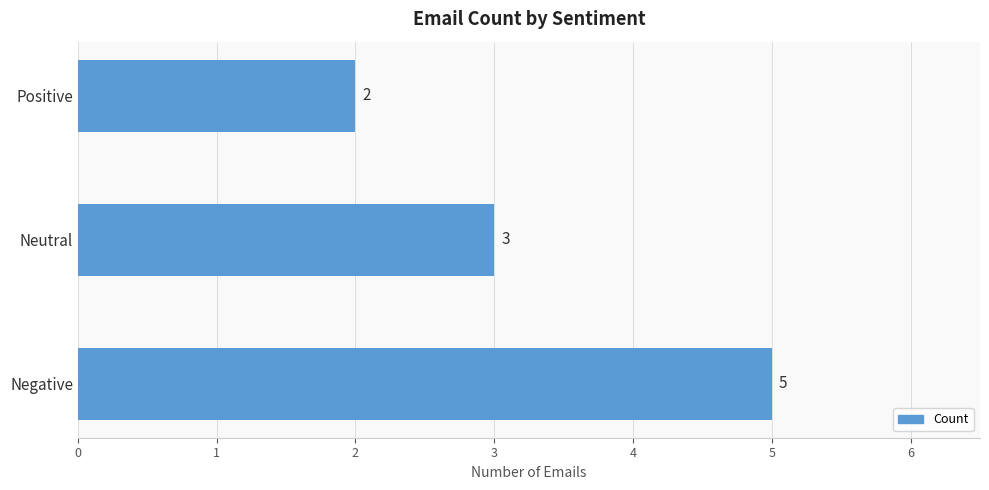

Rank the categories by value from lowest to highest.

Positive, Neutral, Negative